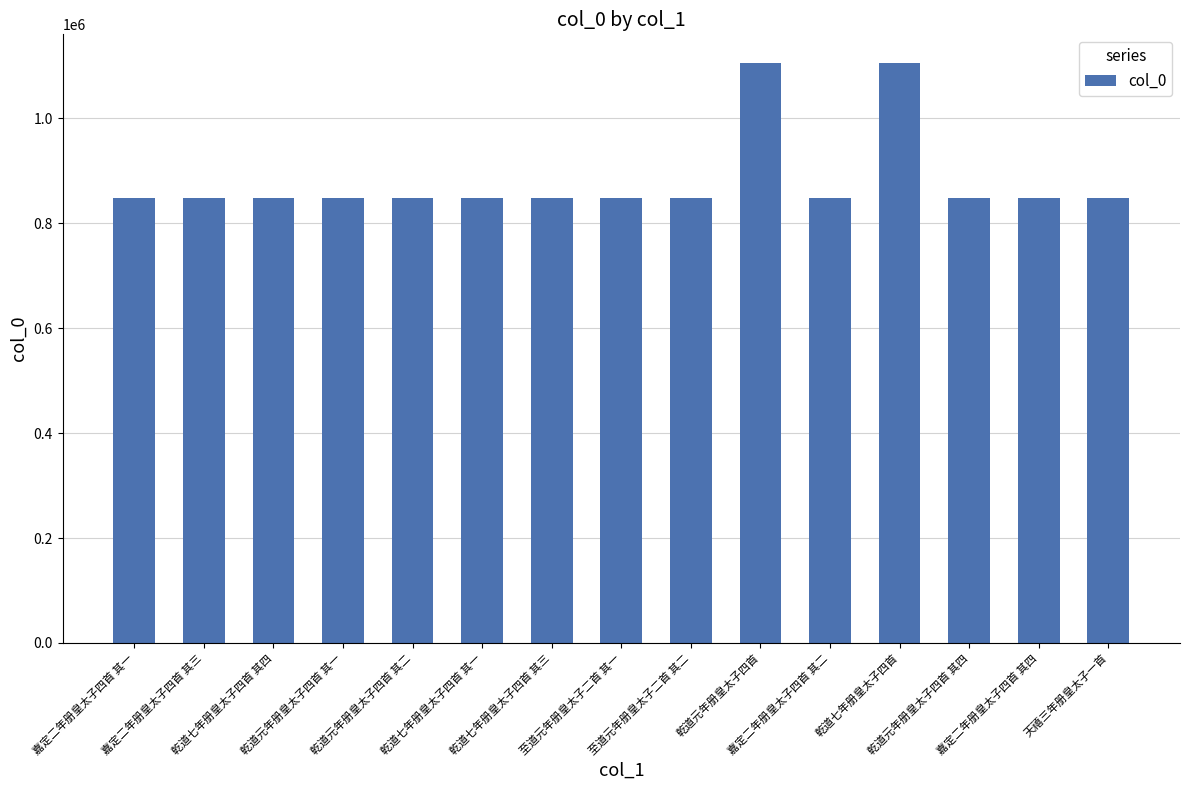

The chart shows a value of 847279 at 至道元年册皇太子二首 其一. True or false?

True